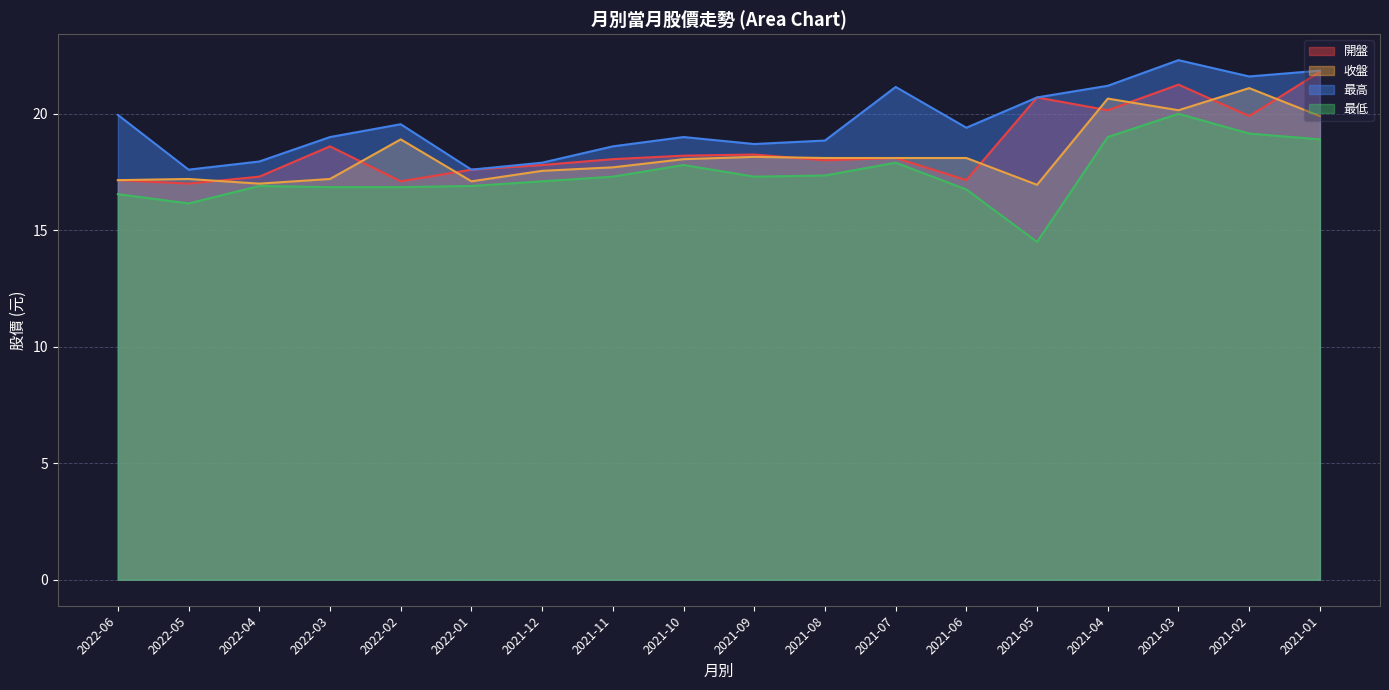

In 最高, how many points are lower than both neighbors (excluding endpoints)?

5